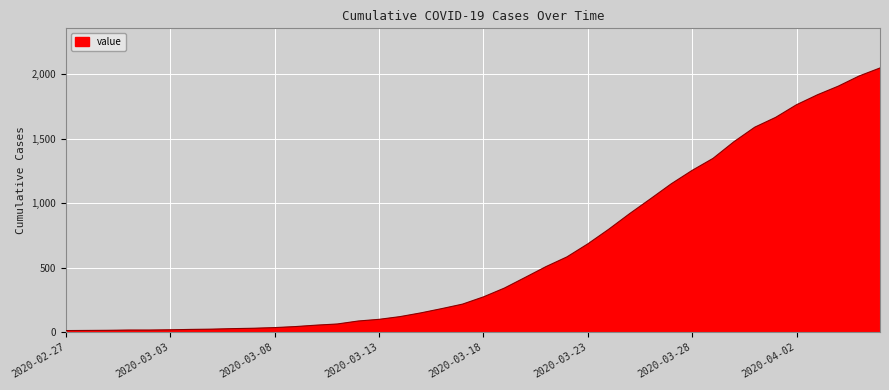

What is the difference between the maximum and minimum values?

2036